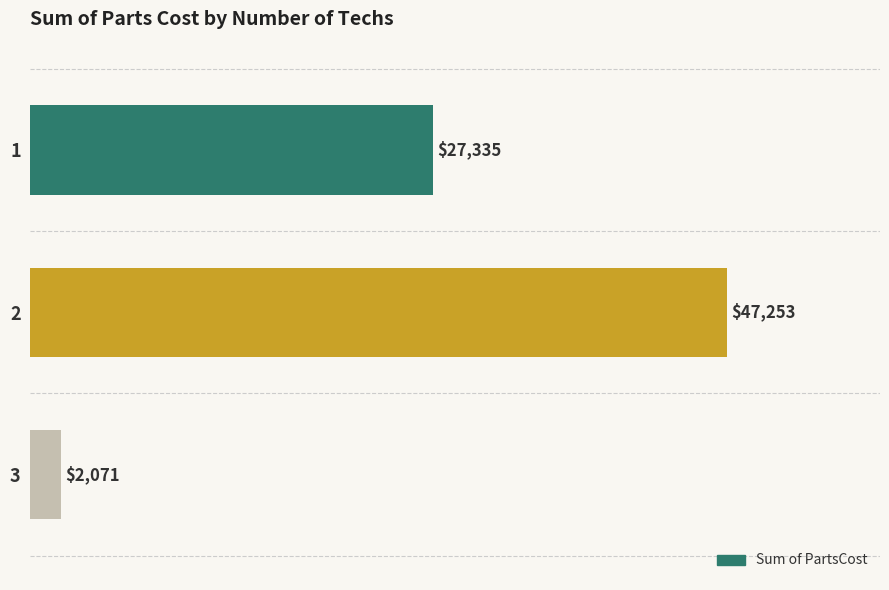

Is it true that the value at 2 is 72181.3?

False